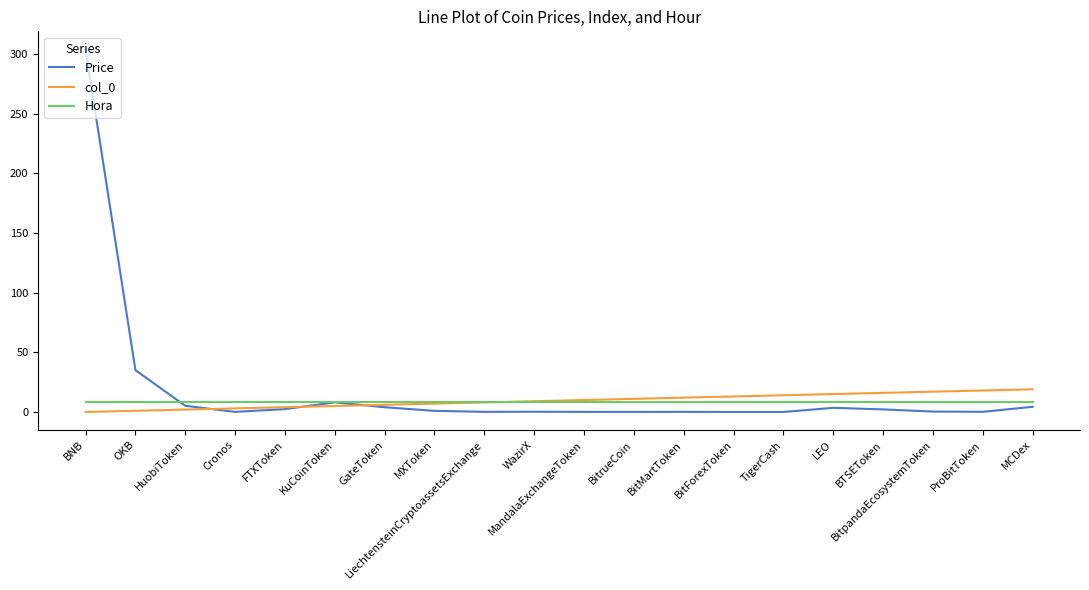

How many distinct data groups are displayed?

3